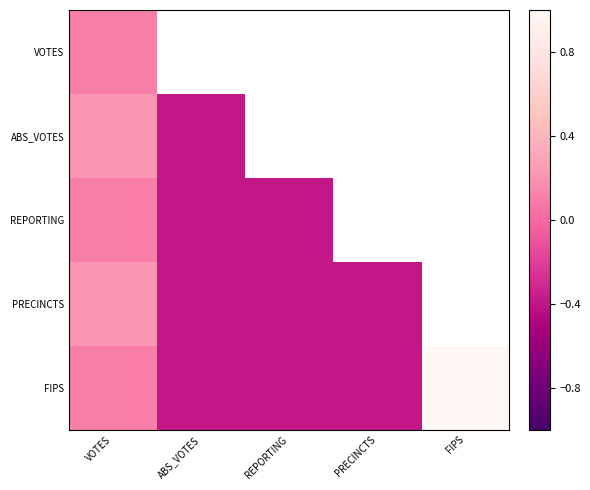

Is it true that FIPS equals -0.4 at PRECINCTS?

True